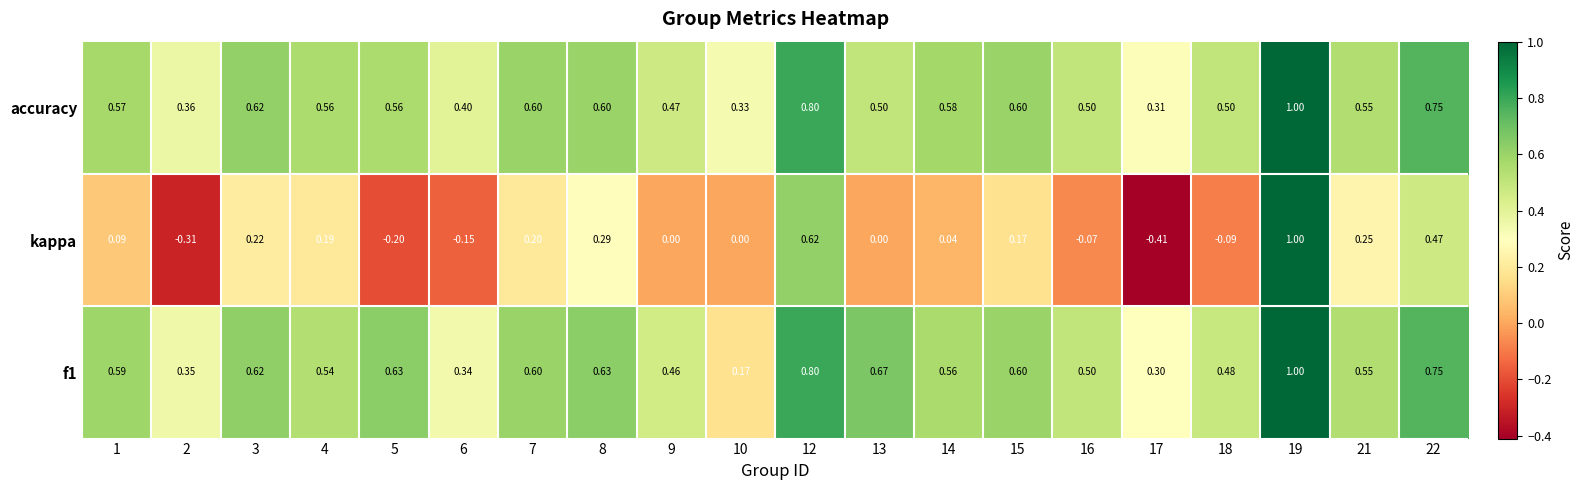

Is the value of kappa at 12 greater than the value of f1 at 7?

Yes